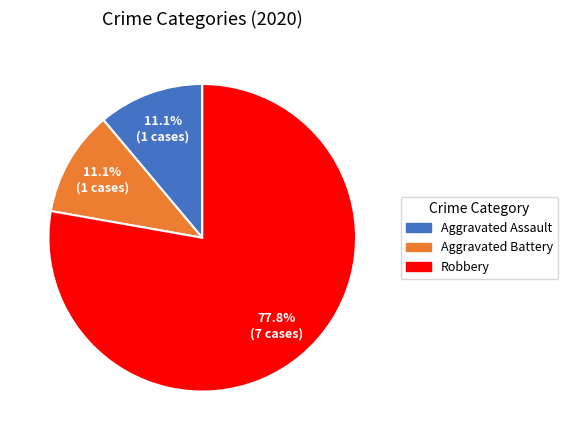

Is there a majority slice in this chart?

Yes